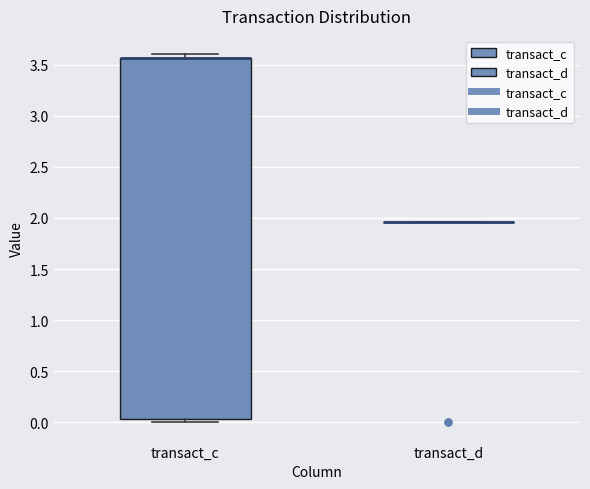

Reading left to right, read every box against the y-axis: the position of its median line, the range the box covers, and the ends of its whiskers. The values are not printed on the chart, so give them approximately, as read against the axis.

transact_c: median 3.55 (drawn on the box's upper edge), box 0.05 to 3.55, whiskers 0.00 to 3.60
transact_d: box collapsed to a line at 1.95, whiskers 1.95 to 1.95